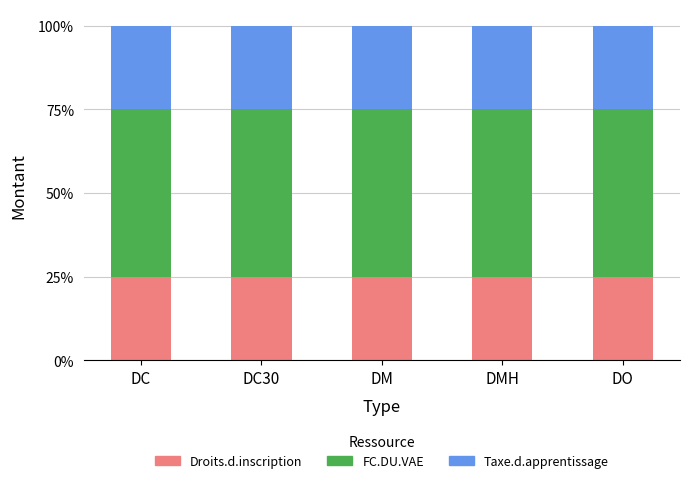

What is the total value across all series at DC30?

100.0